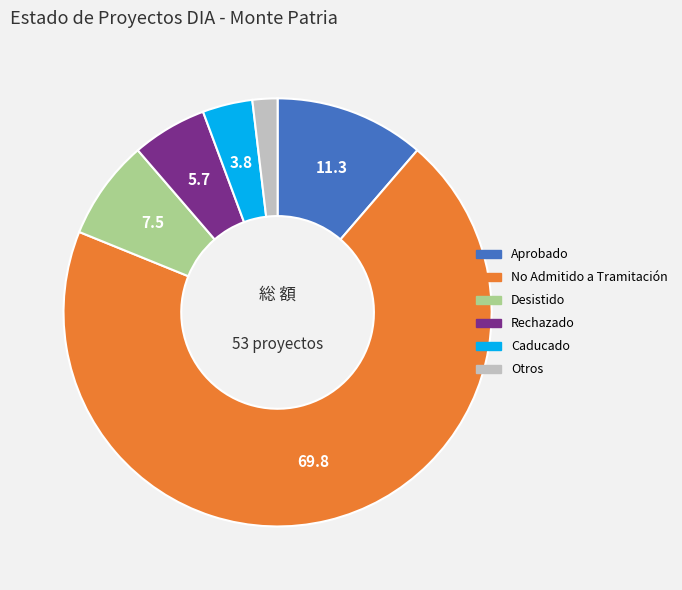

Approximately how many times larger is the value at Caducado compared to Otros?

2.0